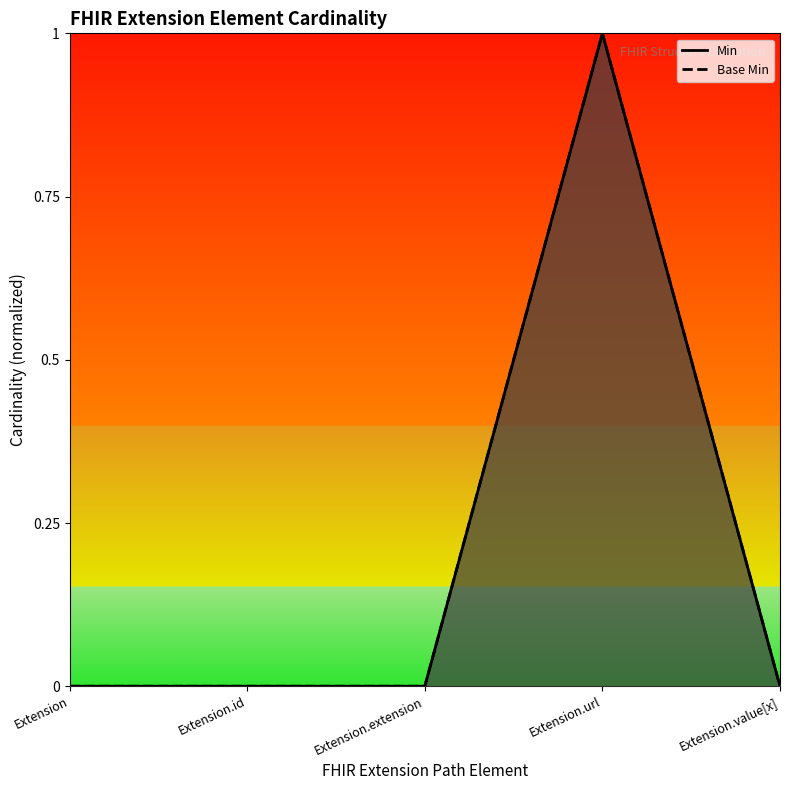

True or false: Base Min and Min intersect in this chart.

False